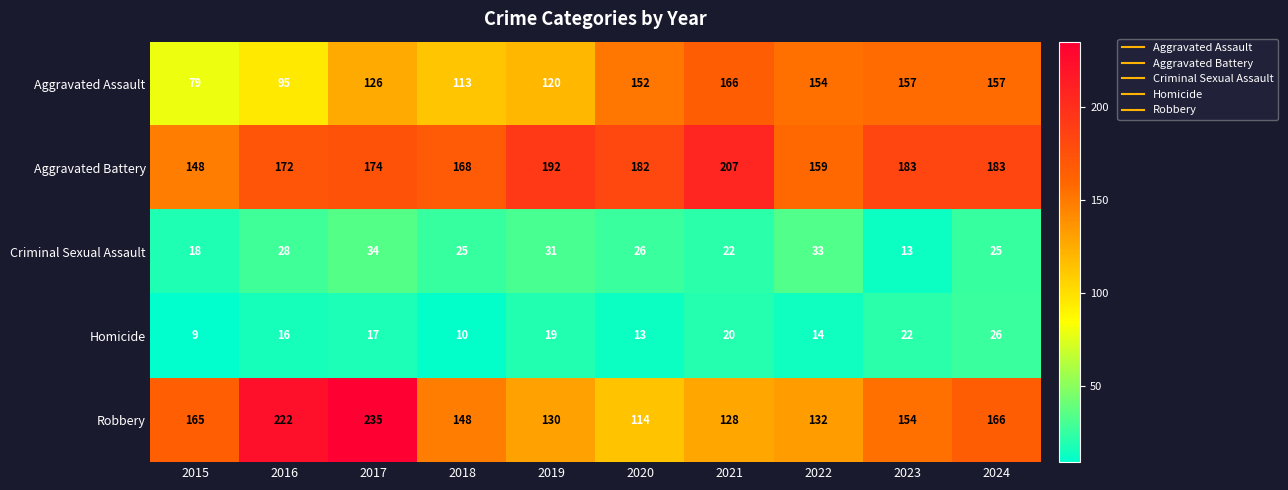

Which category has the highest value across all series?

2017